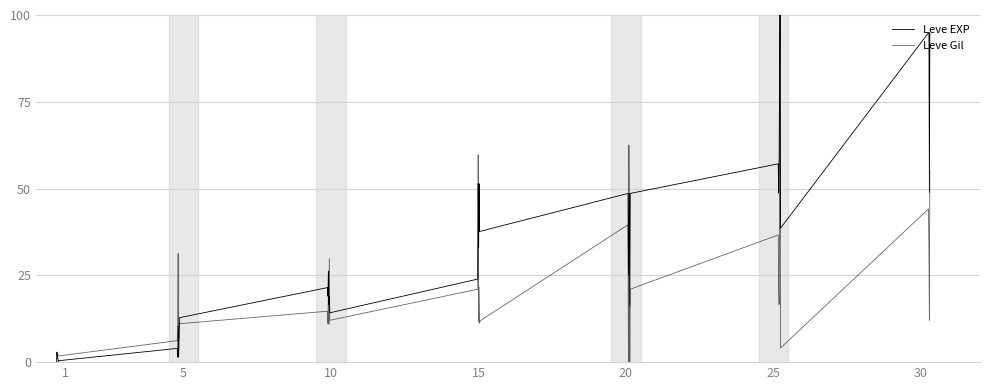

How many values in the Leve Gil series are below 12?

19